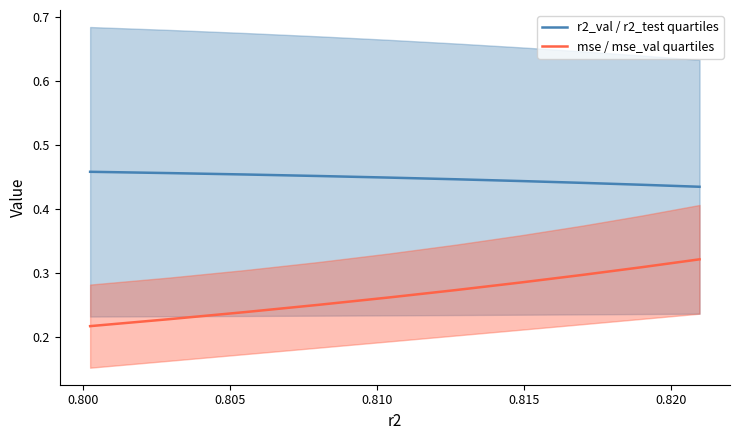

True or false: mse / mse_val quartiles and r2_val / r2_test quartiles intersect in this chart.

False